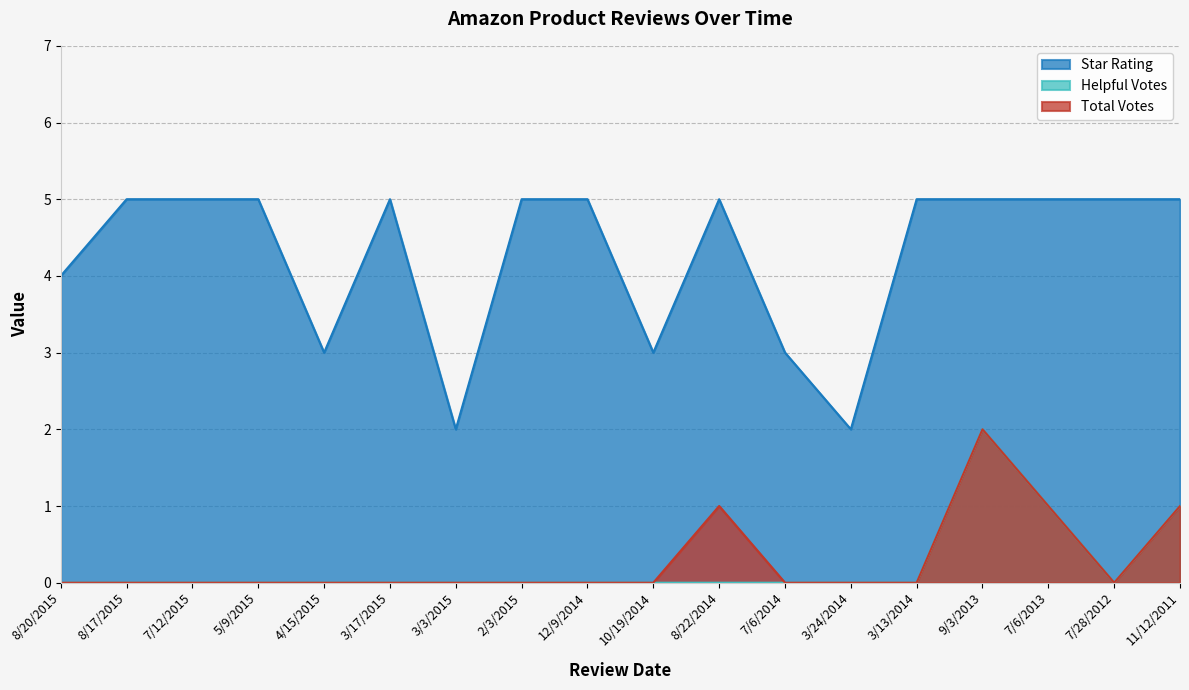

Which series has the largest total across all categories?

Star Rating